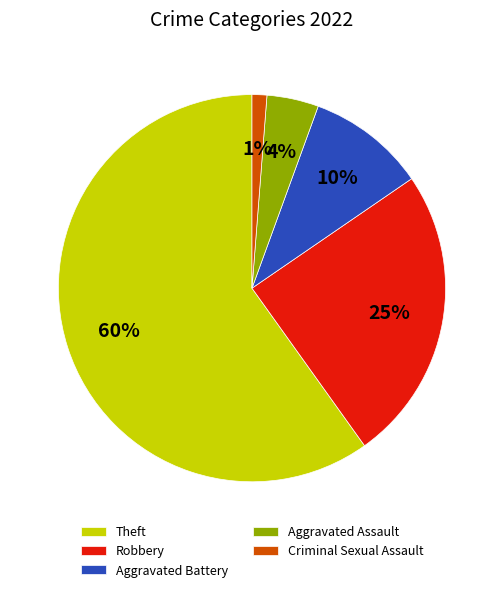

To the nearest percent, what is the difference between the largest and smallest slice percentages?

59%